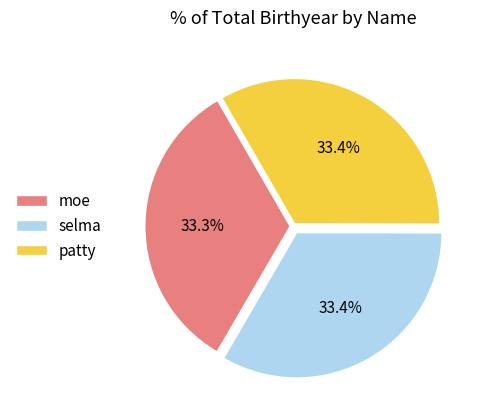

Is it true that patty is 33% of the pie?

True